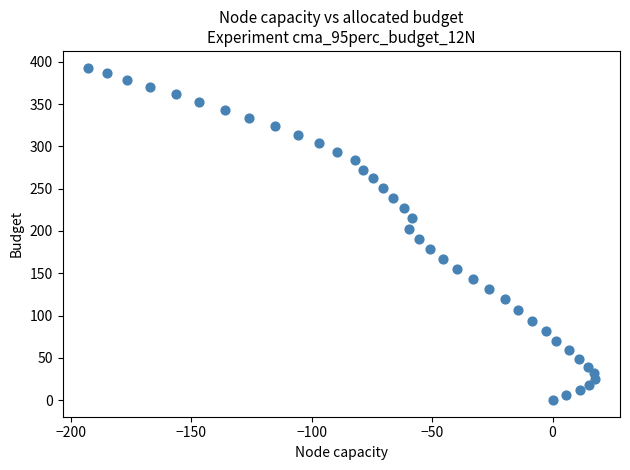

What is the range of Y values (max minus min)?

393.2